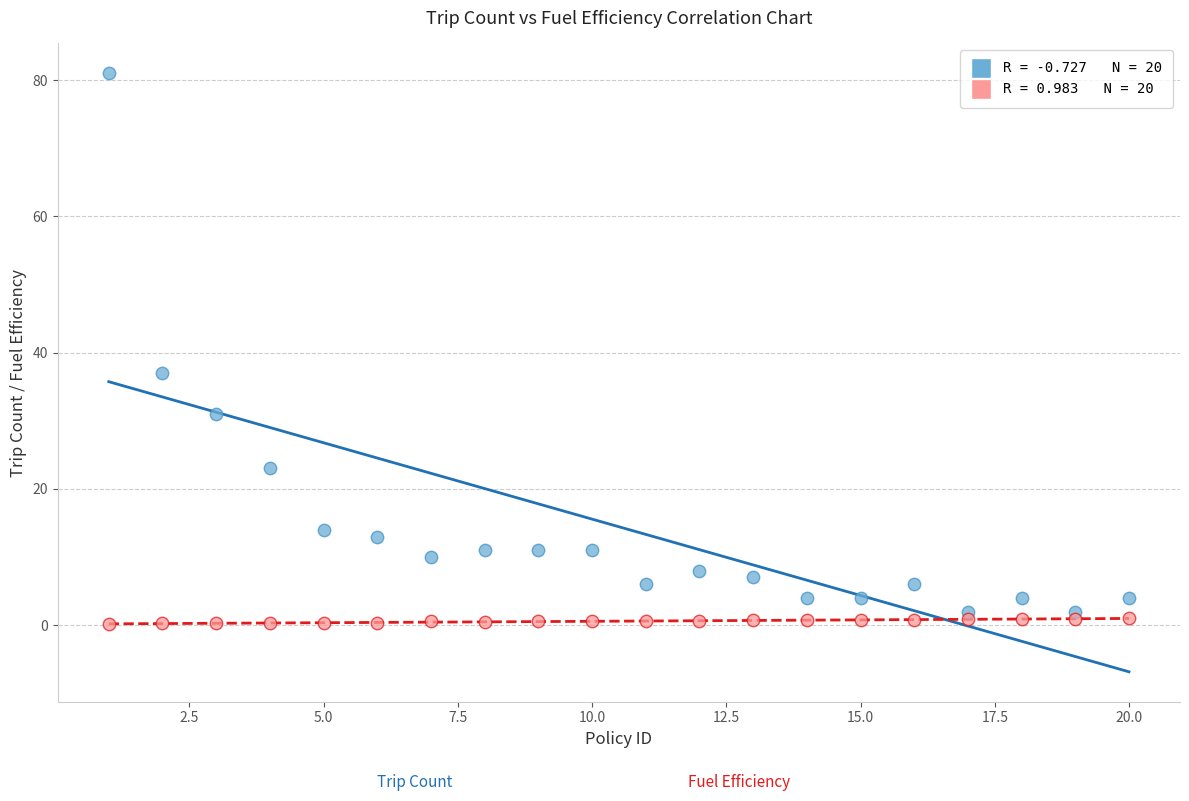

Across all series, what Y value is closest to 40?

37.0